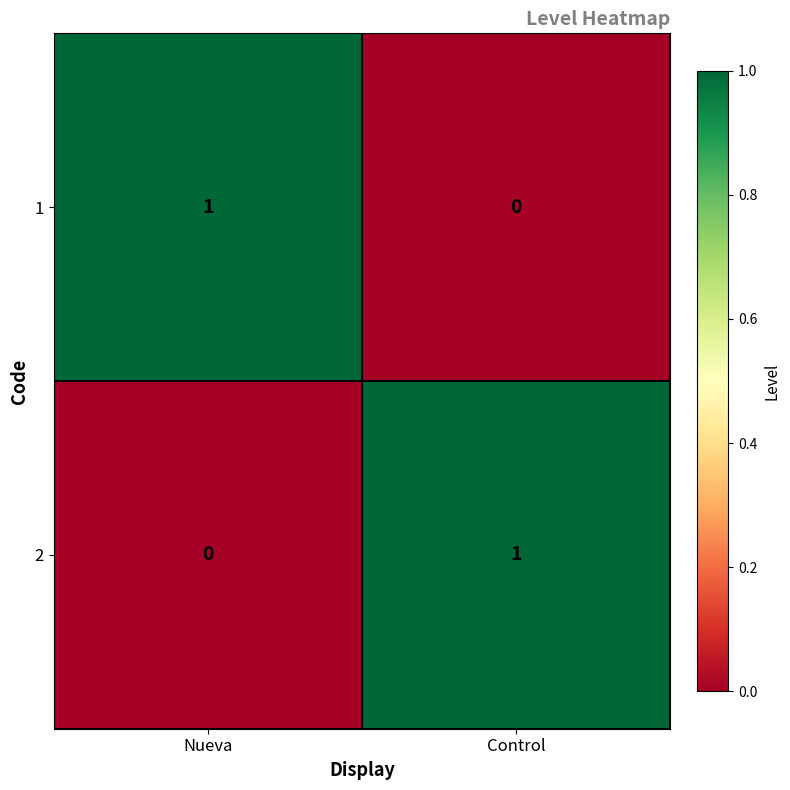

Is it true that 2 equals 1 at Control?

True